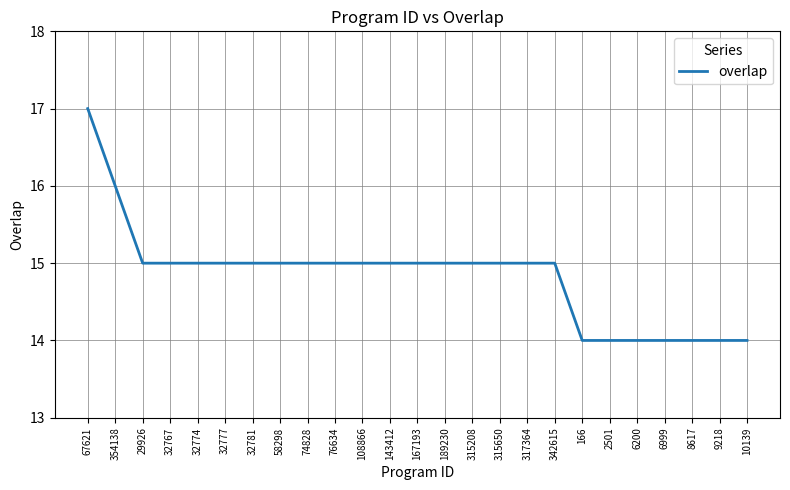

Reading right to left, what are all the values shown in this chart?

14	14	14	14	14	14	14	15	15	15	15	15	15	15	15	15	15	15	15	15	15	15	15	16	17